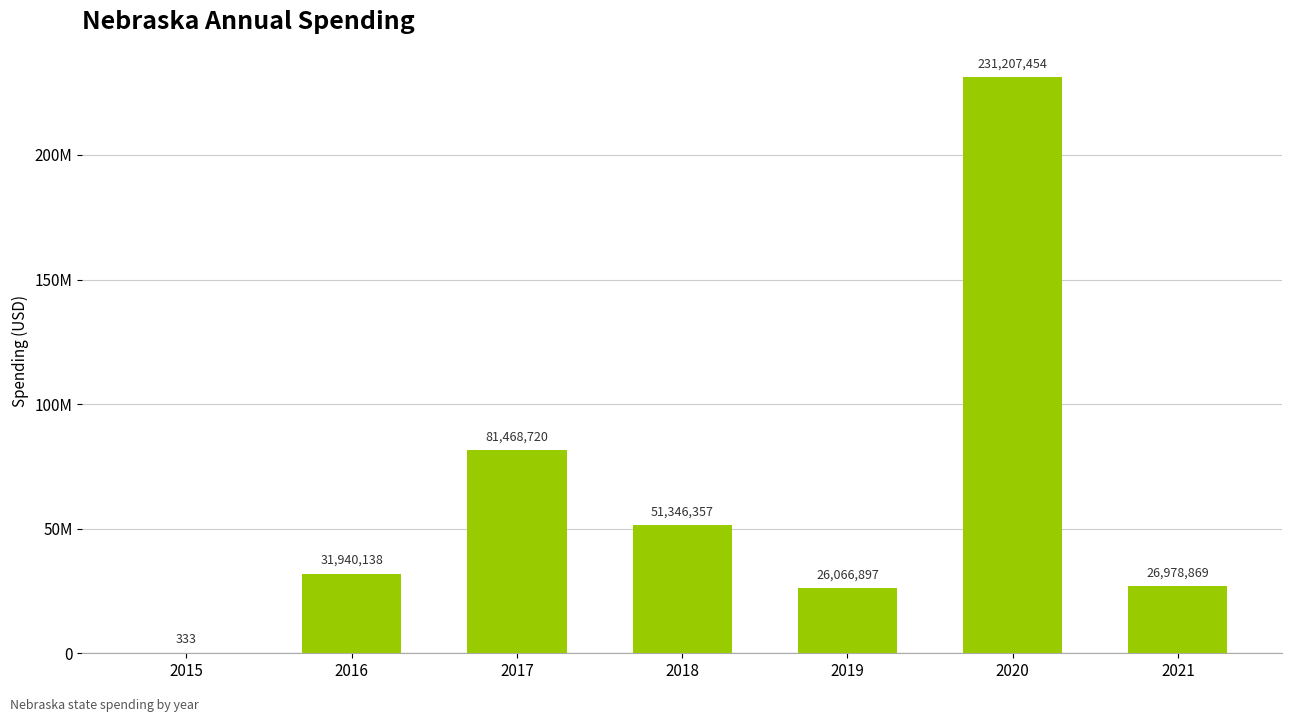

Are the bars horizontal?

No